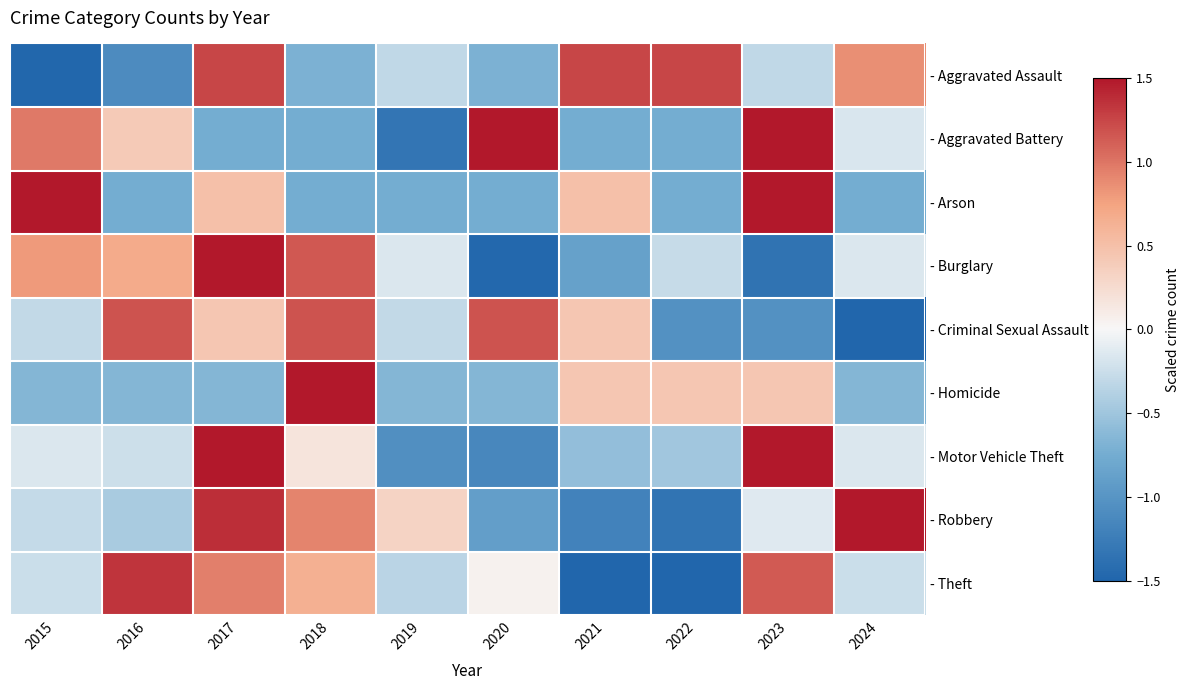

At 2017, list the series in order from smallest to largest.

- Aggravated Battery, - Homicide, - Criminal Sexual Assault, - Arson, - Theft, - Aggravated Assault, - Robbery, - Motor Vehicle Theft, - Burglary